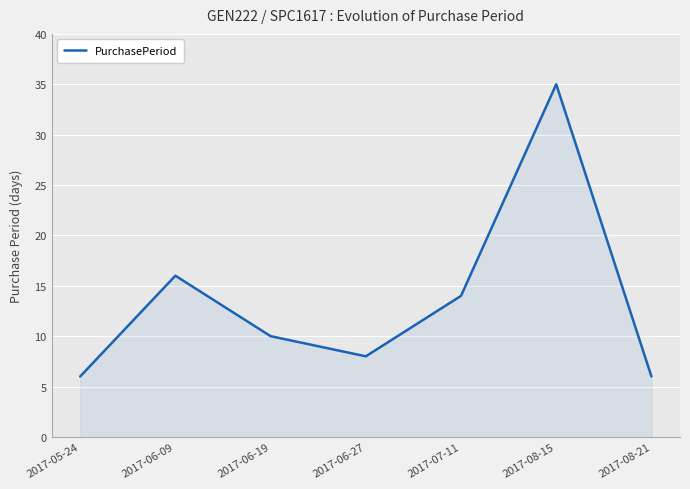

How many lines are shown in the chart?

1